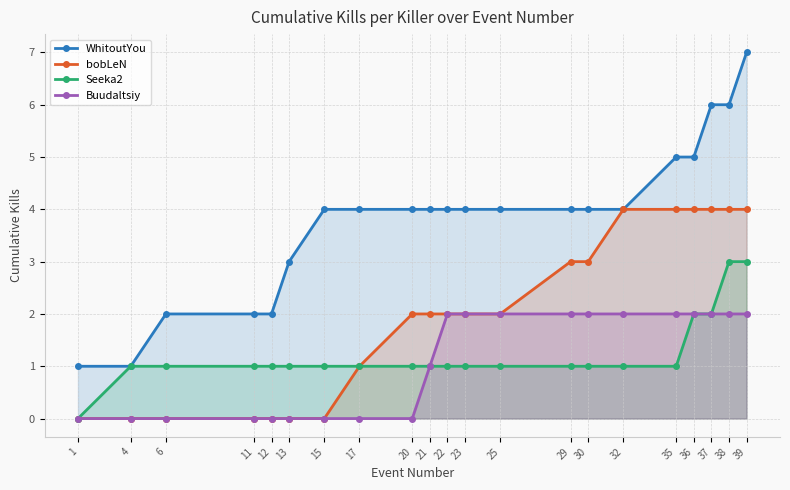

What is the difference between the maximum and minimum values in the Seeka2 series?

3